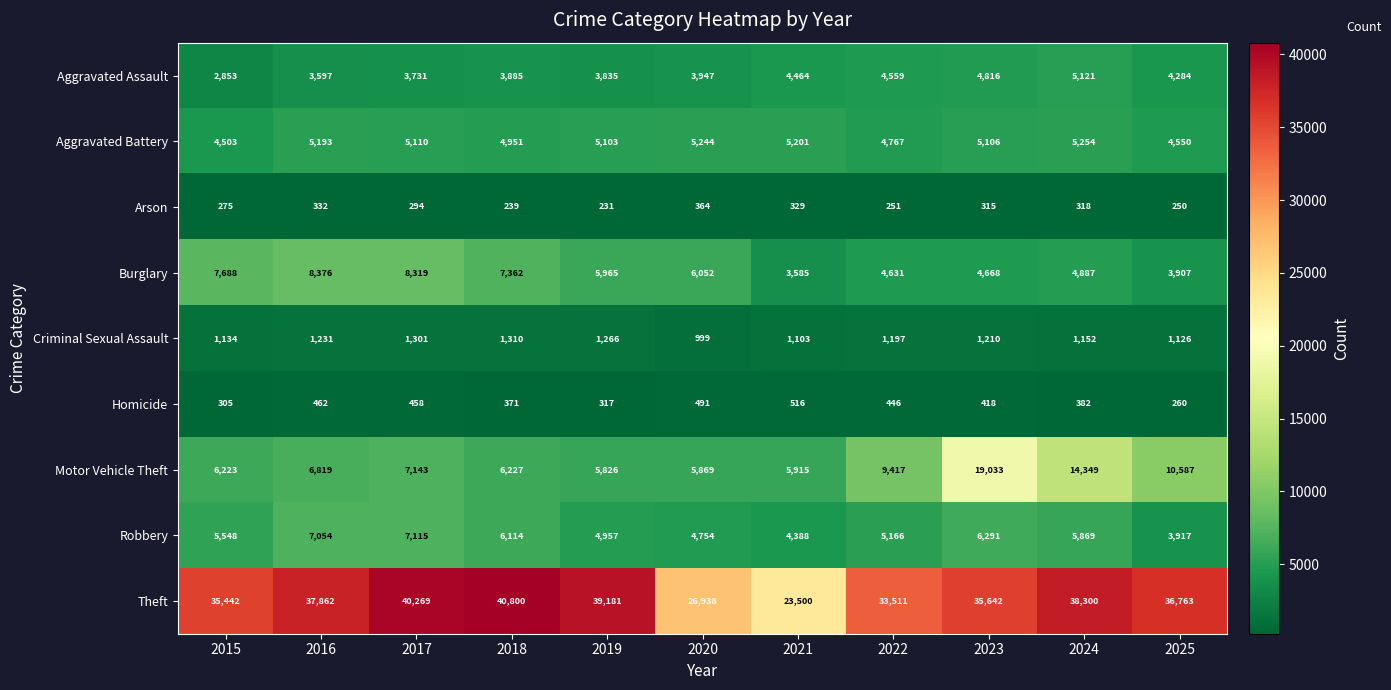

Which category has the lowest value across all series?

2019